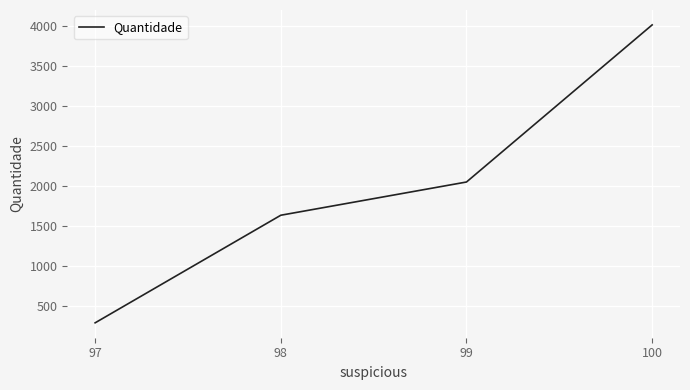

What is the minimum value shown in the chart?

286